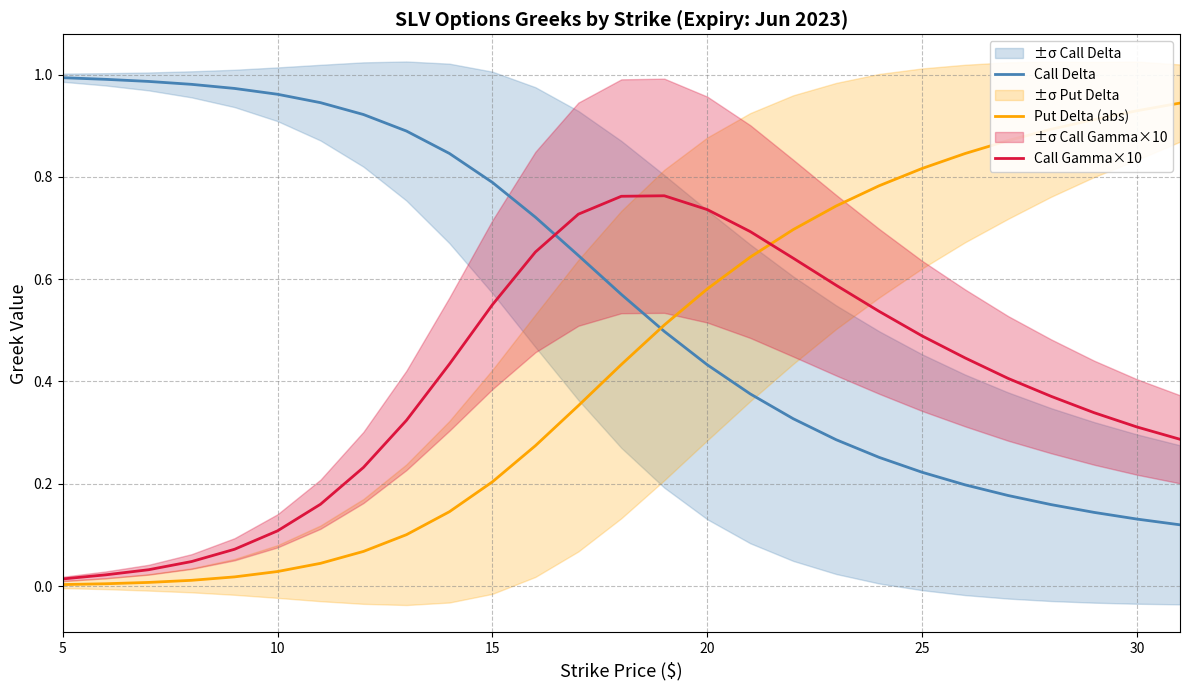

True or false: Call Gamma×10 and Call Delta intersect in this chart.

True